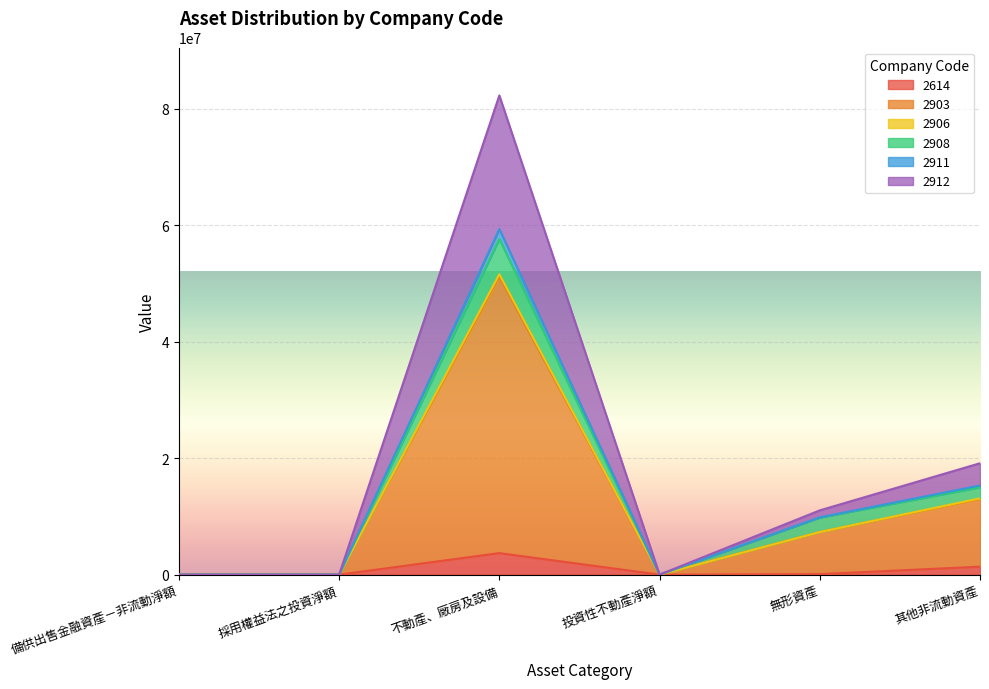

True or false: 2614 and 2903 intersect in this chart.

False